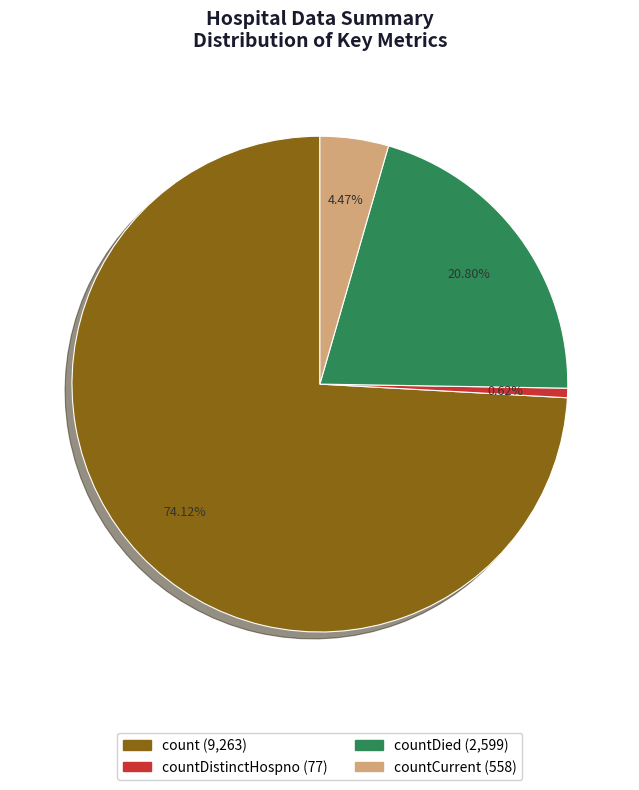

Is there any slice that represents more than half of the pie?

Yes